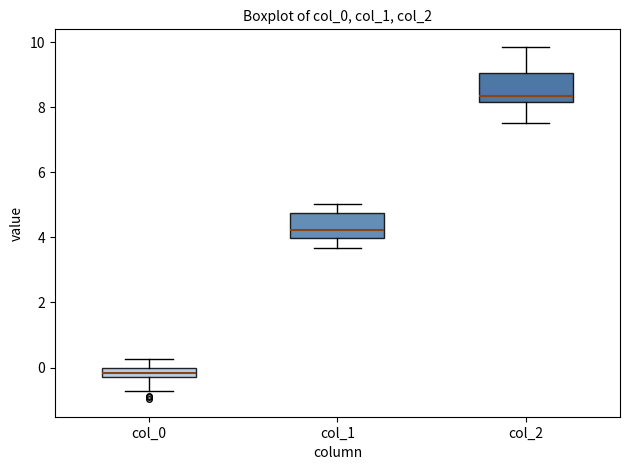

Where does the median line of the box for col_1 sit on the y-axis? The values are not printed on the chart, so give them approximately, as read against the axis.

4.2